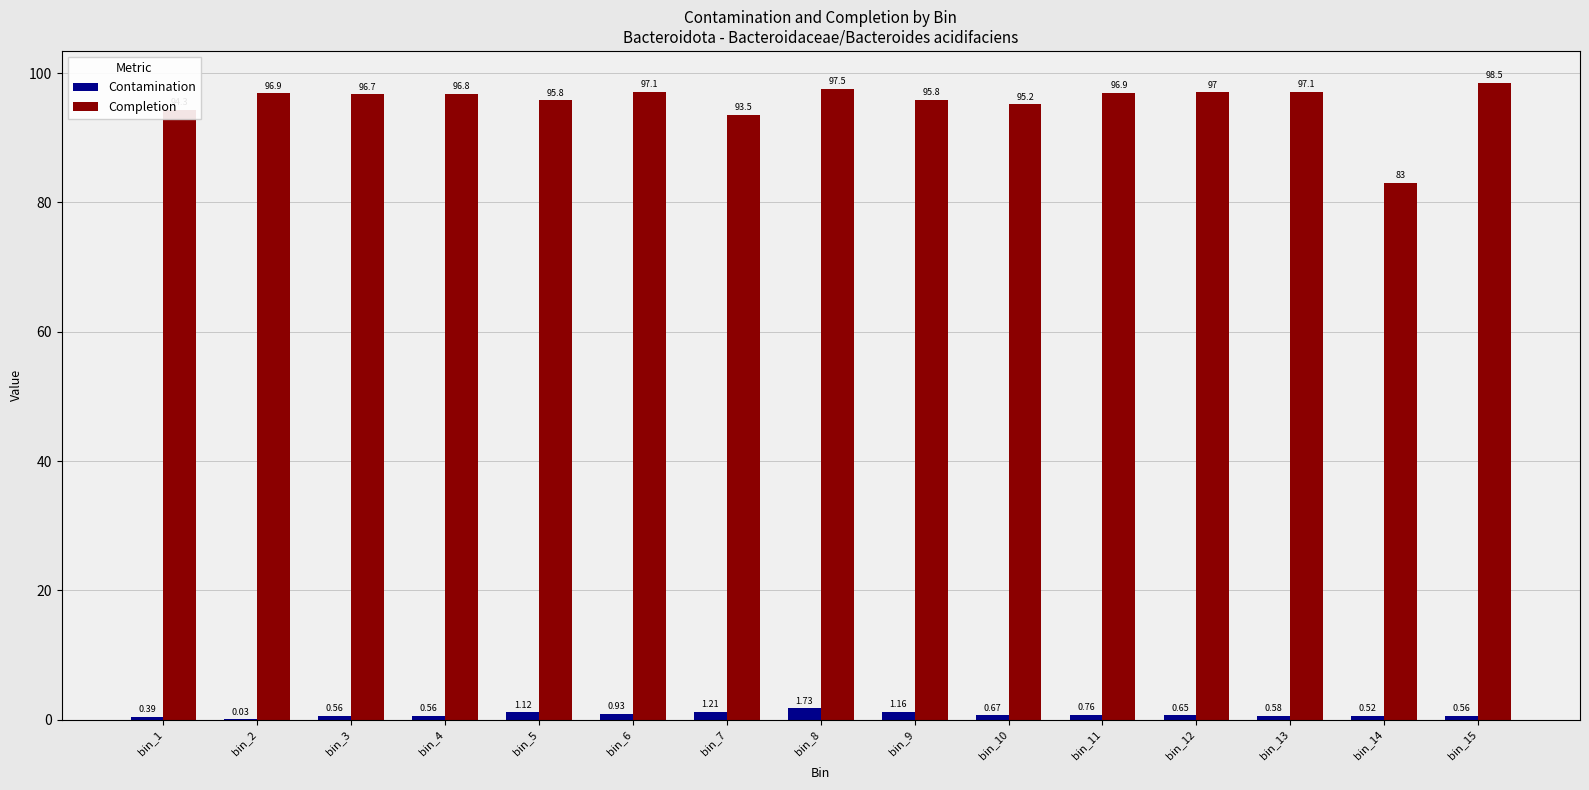

What is the sum of all Contamination values?

11.4